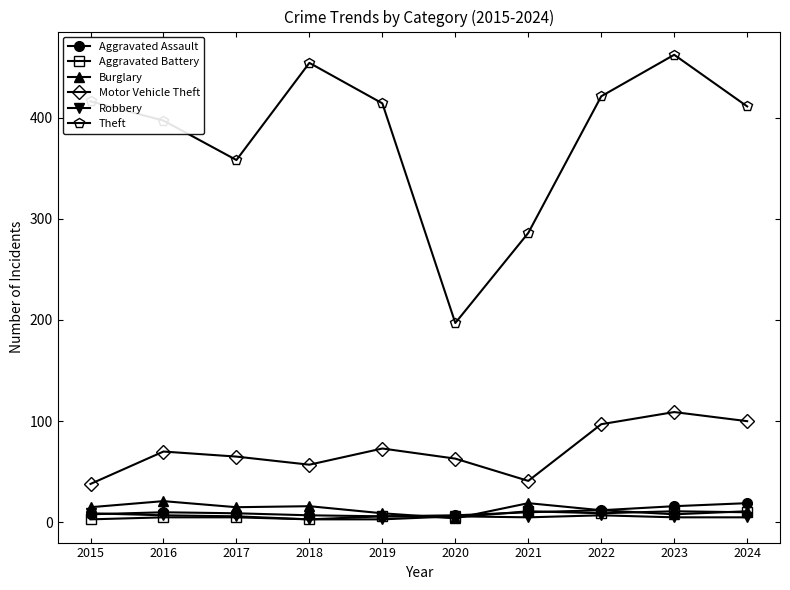

What are all the series names shown in the legend?

Aggravated Assault, Aggravated Battery, Burglary, Motor Vehicle Theft, Robbery, Theft